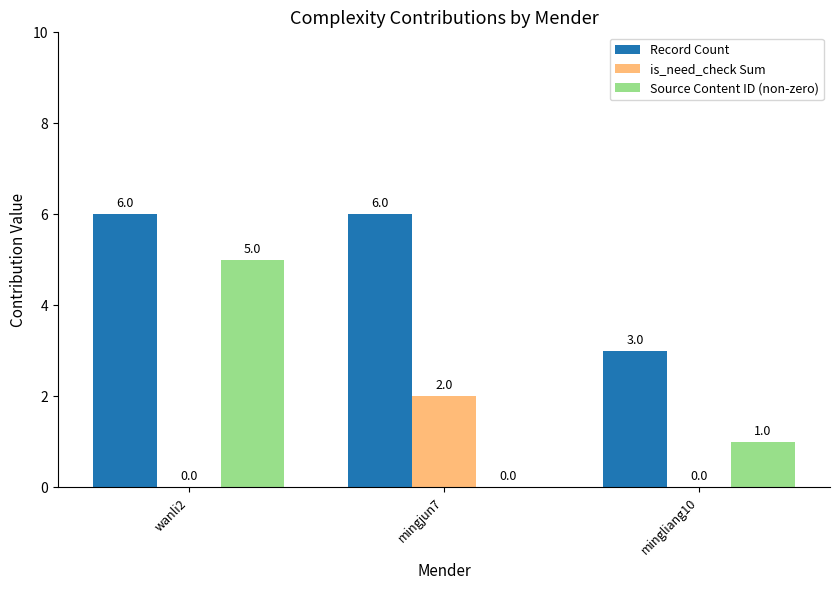

Is the value of Record Count at wanli2 greater than the value of is_need_check Sum at mingliang10?

Yes